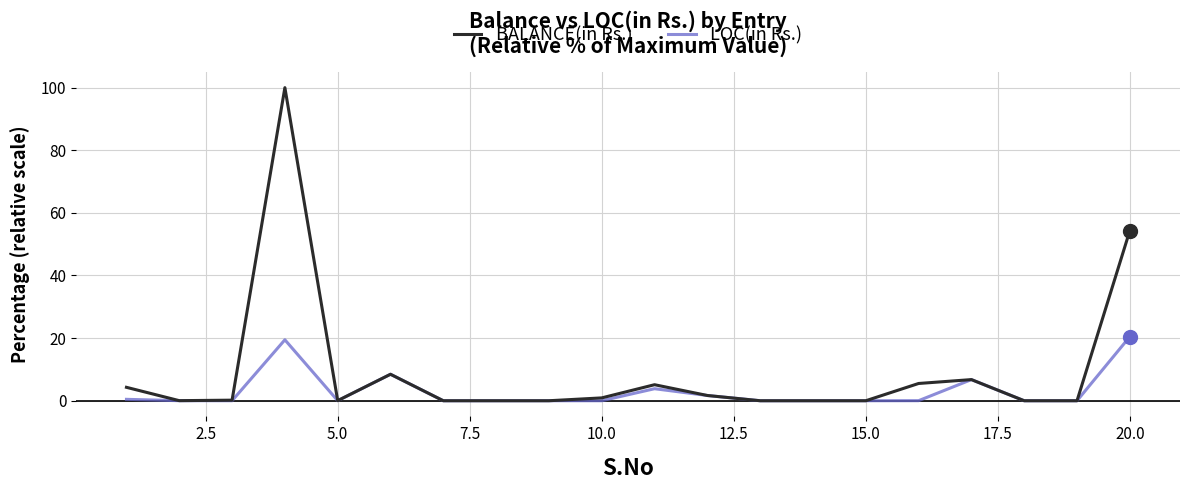

What is the greatest value displayed?

100.0